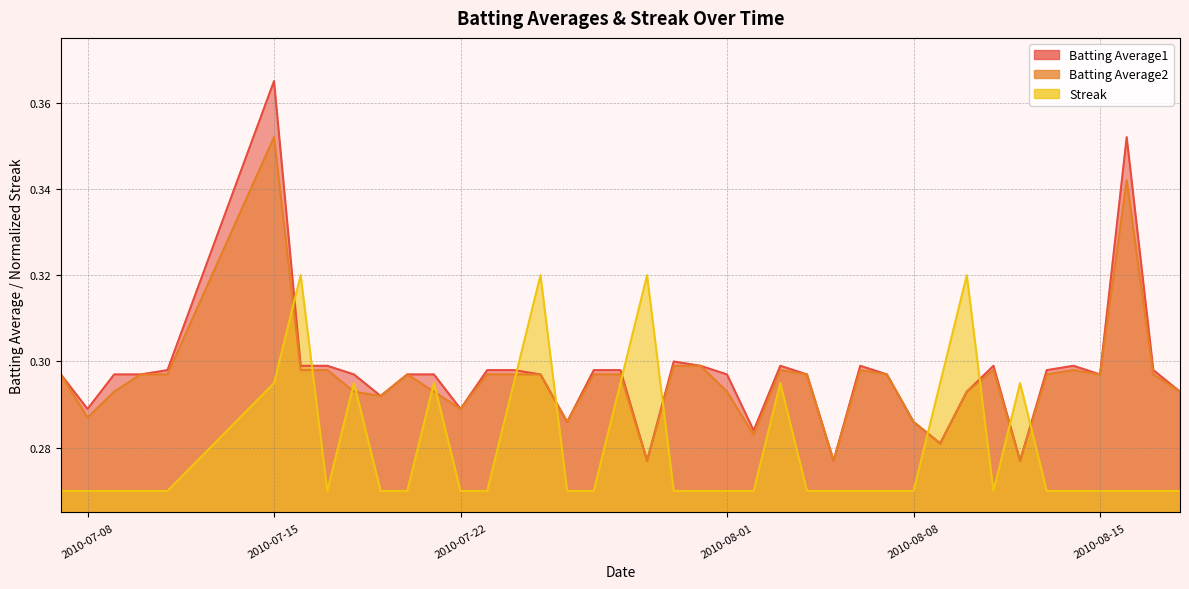

Which series ends up on top after the final intersection of Streak and Batting Average1?

Batting Average1